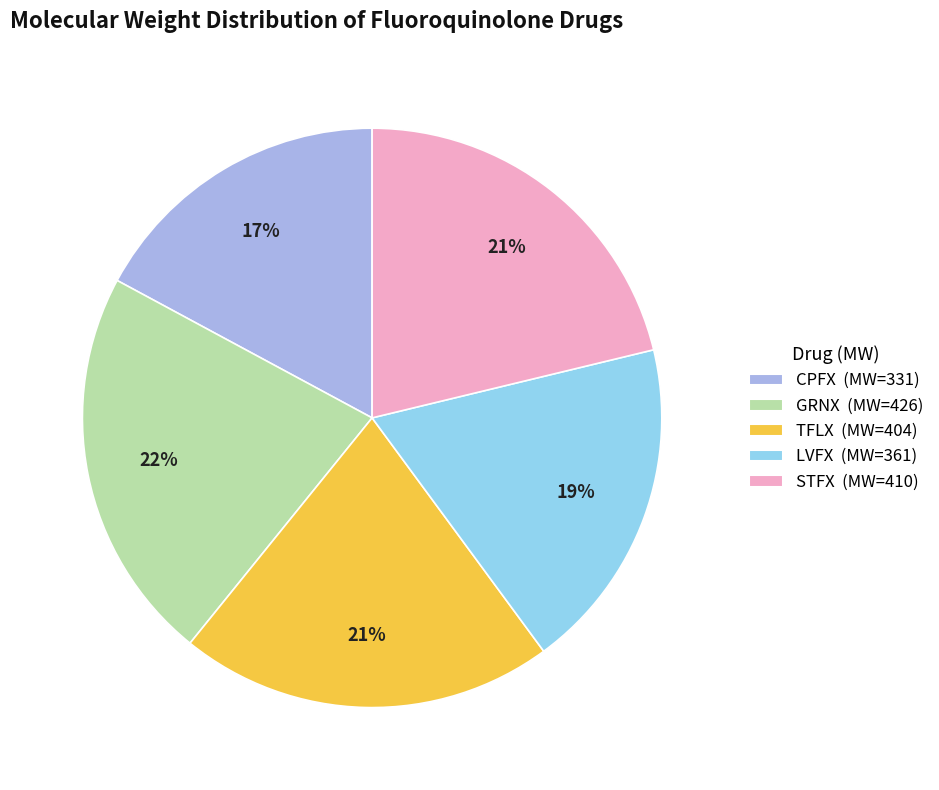

To the nearest percent, what is the average slice percentage?

20%